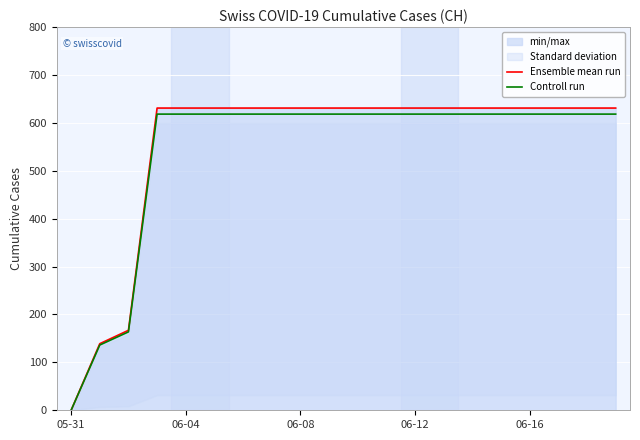

At which label is Controll run closest to 309?

06-08